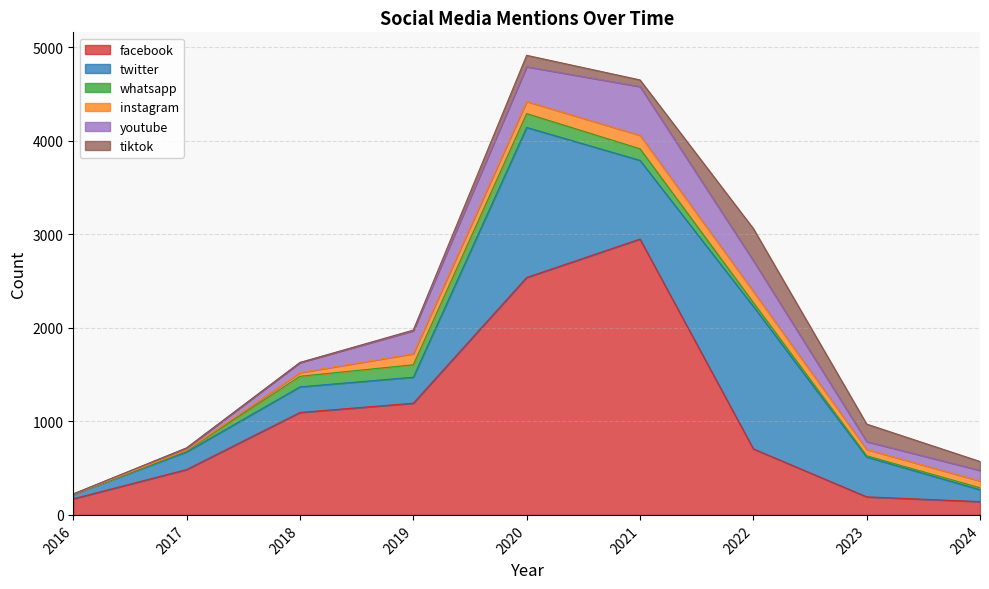

True or false: instagram and twitter cross at least once.

False